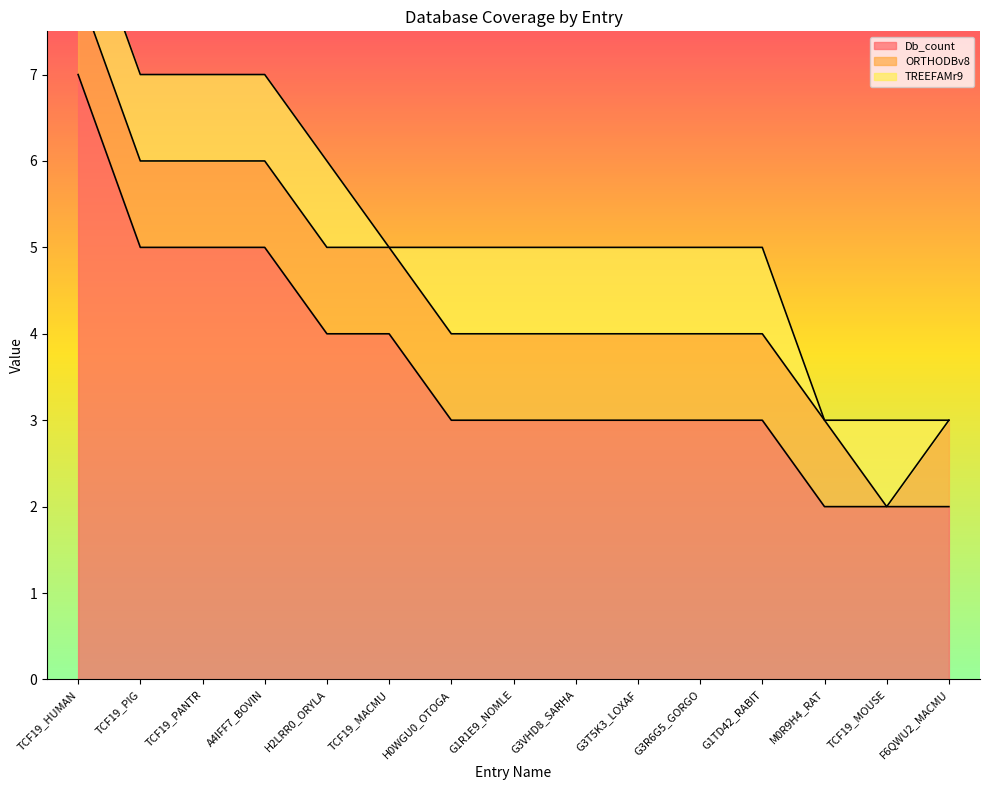

What is the label of the 9th point from the left?

G3VHD8_SARHA